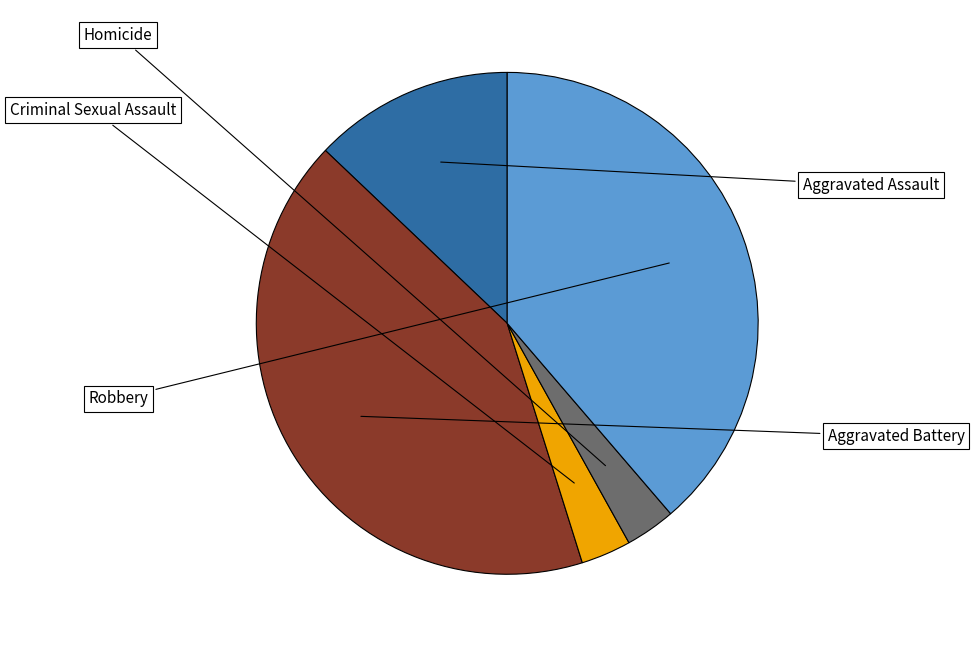

Is there a majority slice in this chart?

No